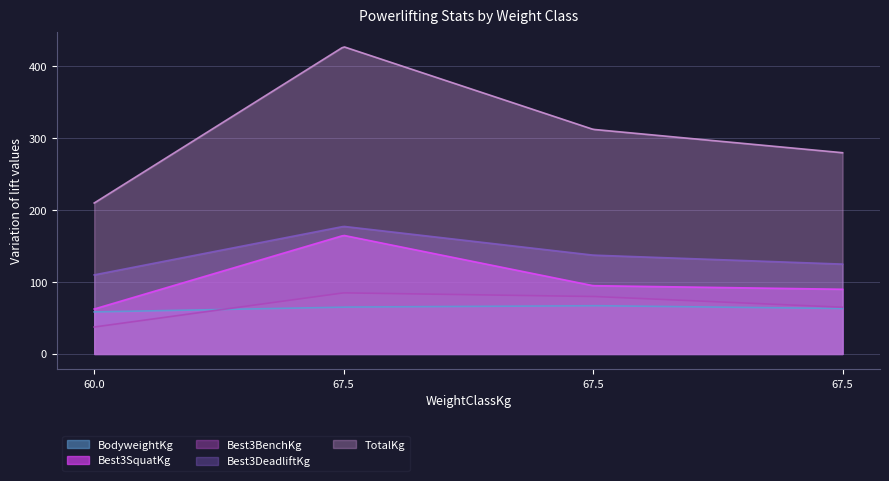

What is the average value of the TotalKg series?

328.1